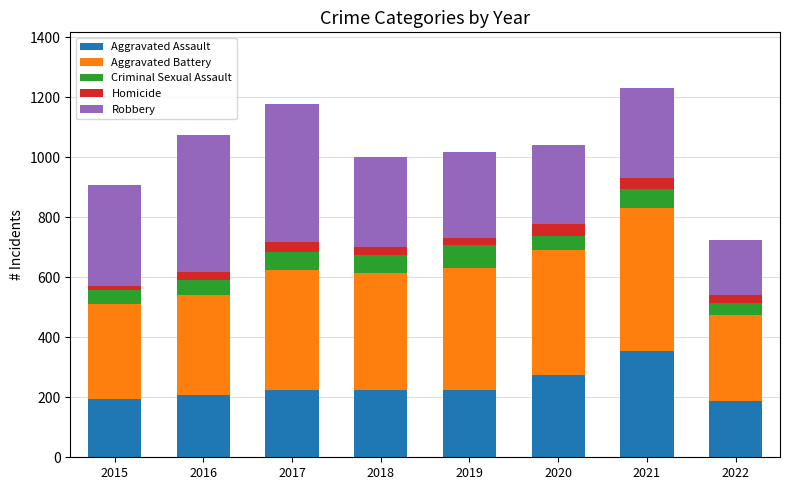

What is the difference between the maximum and minimum values in the Aggravated Assault series?

167